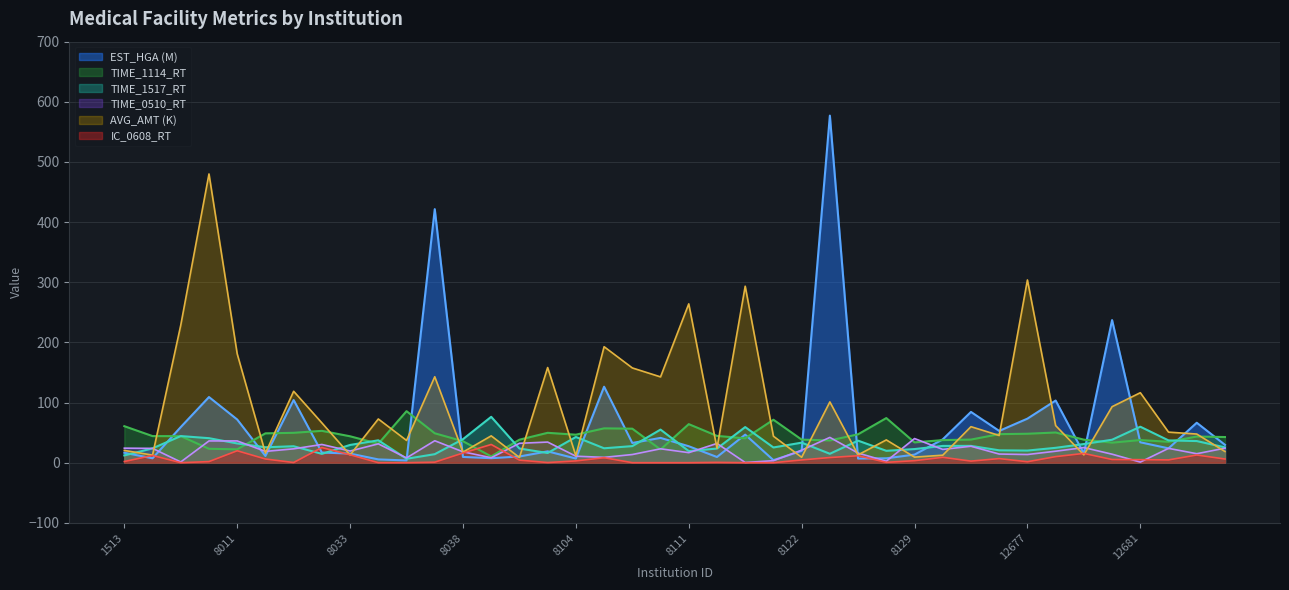

Rank the categories by AVG_AMT value from highest to lowest.

7961, 12677, 8118, 8111, 7960, 8106, 8011, 8103, 8107, 8036, 8108, 8013, 12681, 8123, 12680, 8034, 8032, 12678, 12674, 12682, 12683, 12676, 8039, 8120, 8125, 8035, 8117, 1513, 12684, 8038, 8012, 12679, 8124, 8033, 3682, 8157, 8104, 8129, 8122, 8040